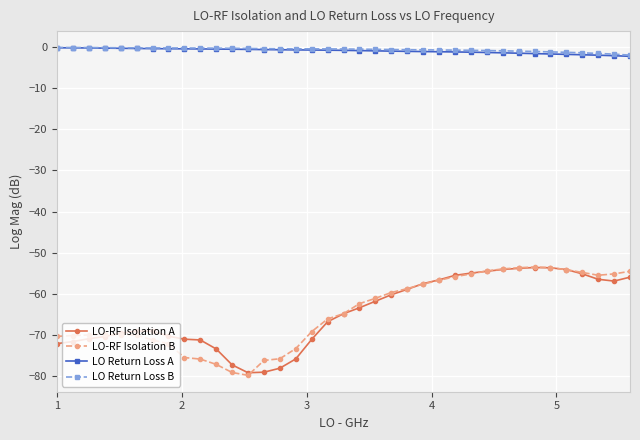

Which series has the largest range (max minus min)?

LO-RF Isolation B